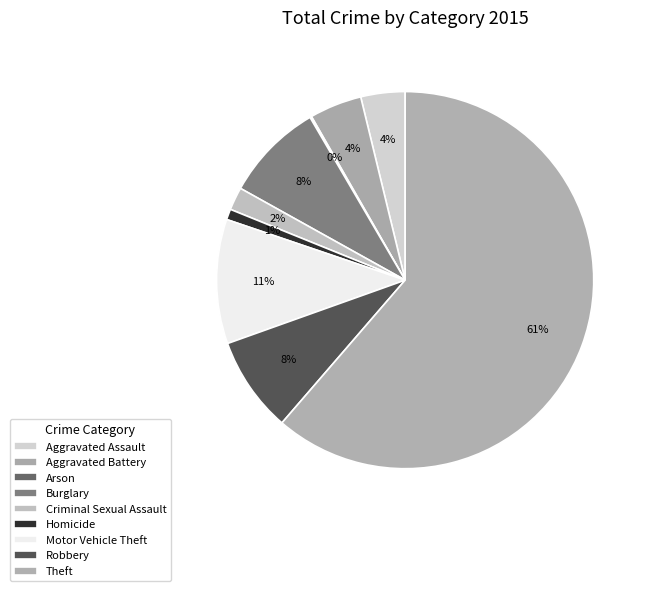

Do Theft and Aggravated Battery together represent more than half of the pie?

Yes